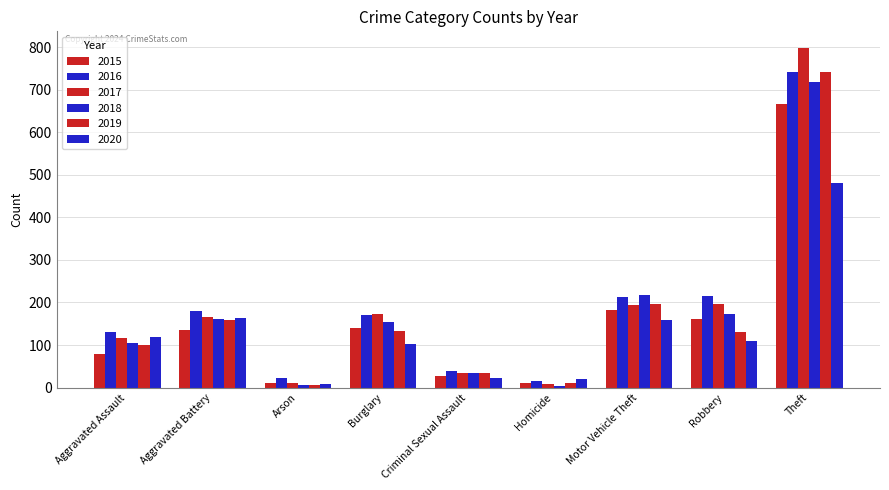

Which label corresponds to the smallest value in the chart?

Homicide